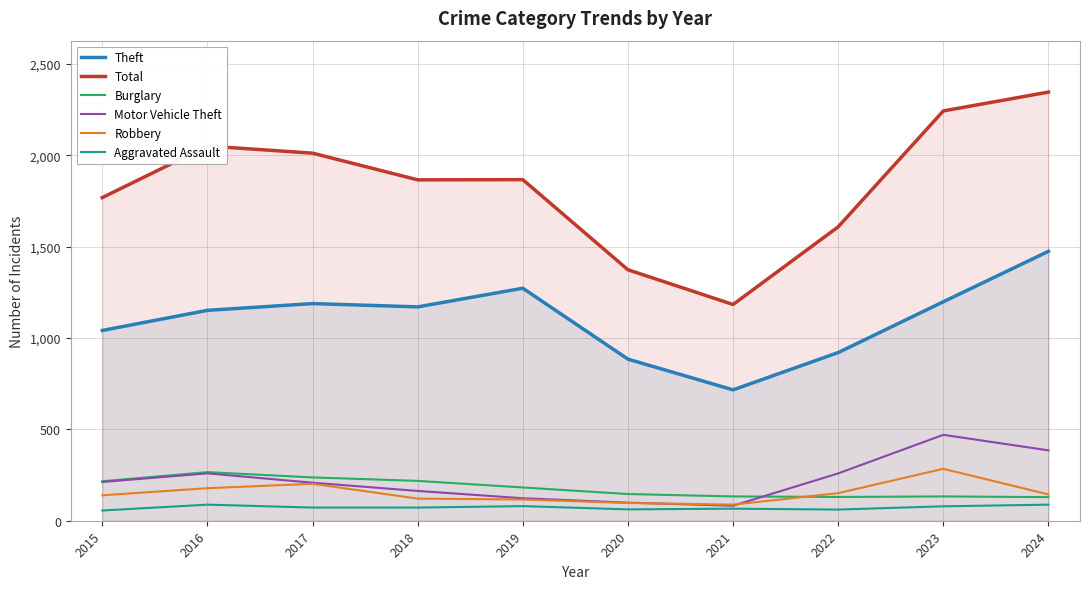

What is the average value of the Total series?

1831